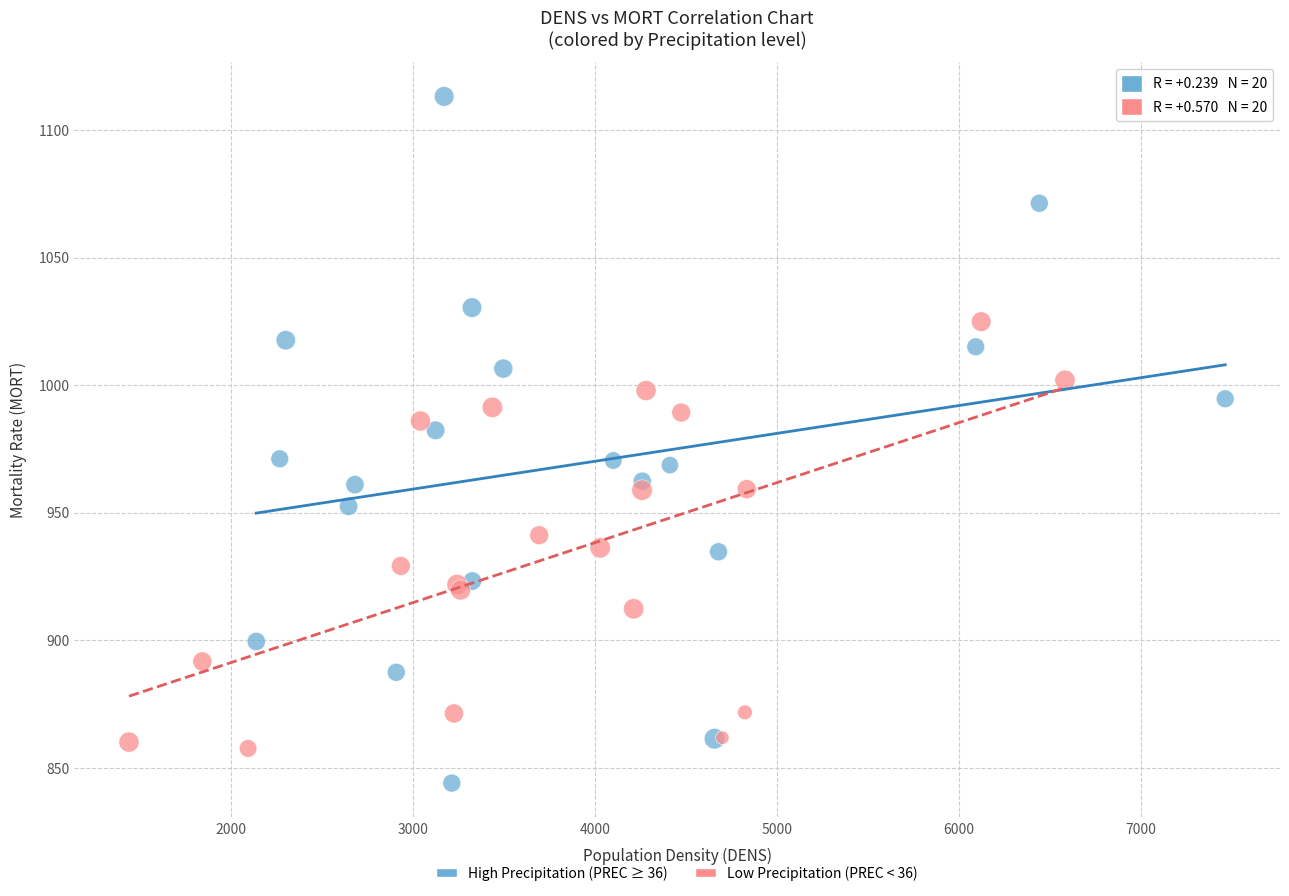

Which series contains the highest Y value?

High Precipitation (PREC ≥ 36)